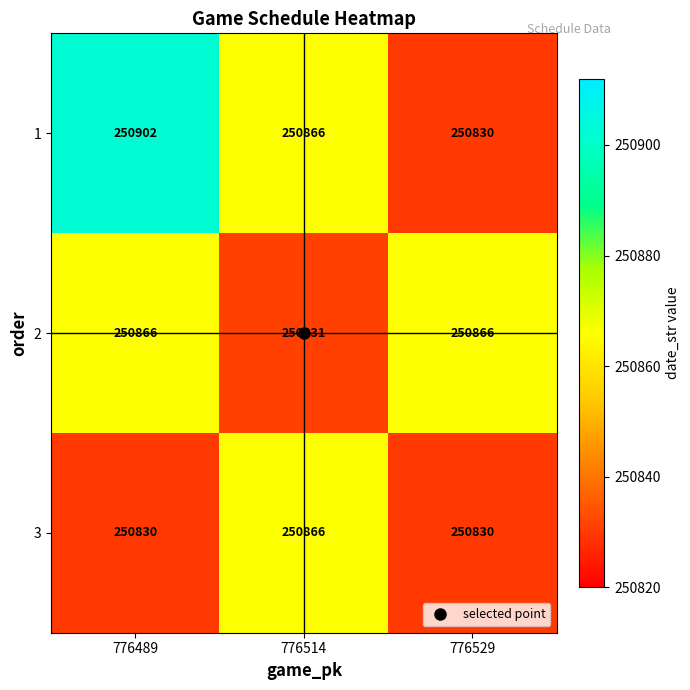

What is the lowest value of the 3 series?

250830